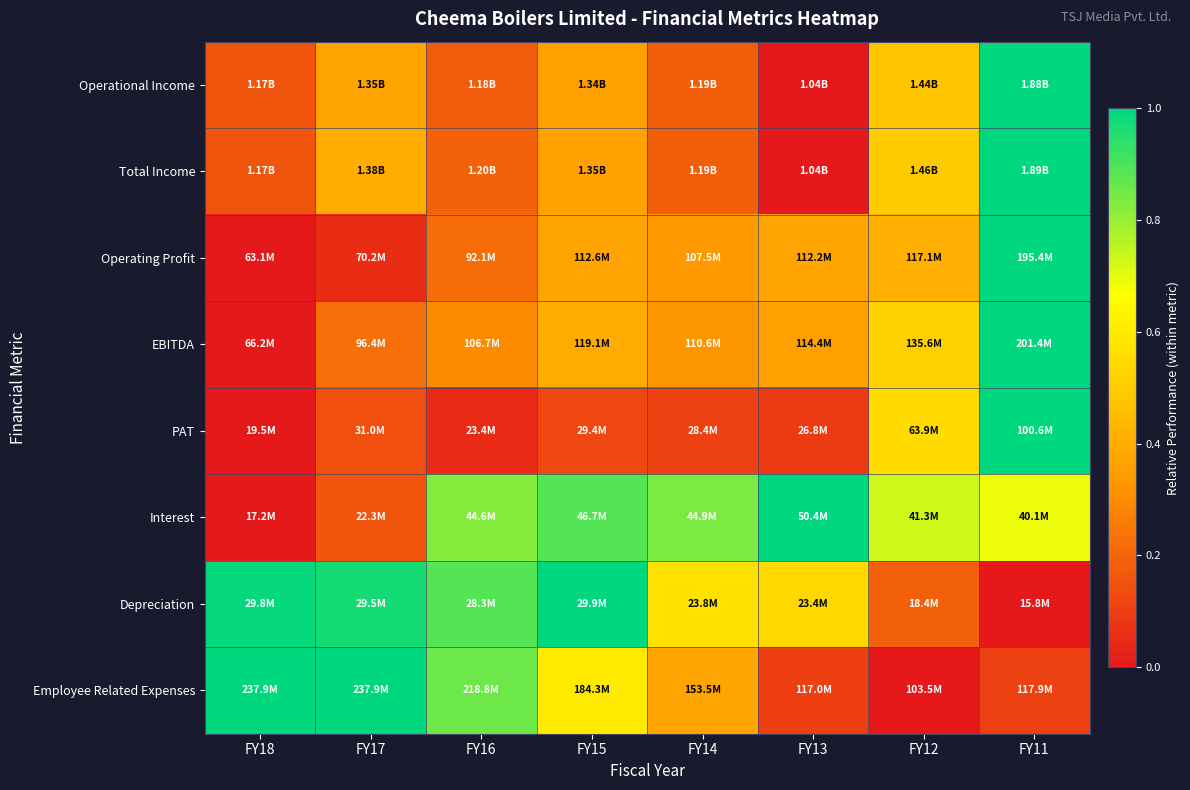

What is the spread (max minus min) of values at FY17?

0.9